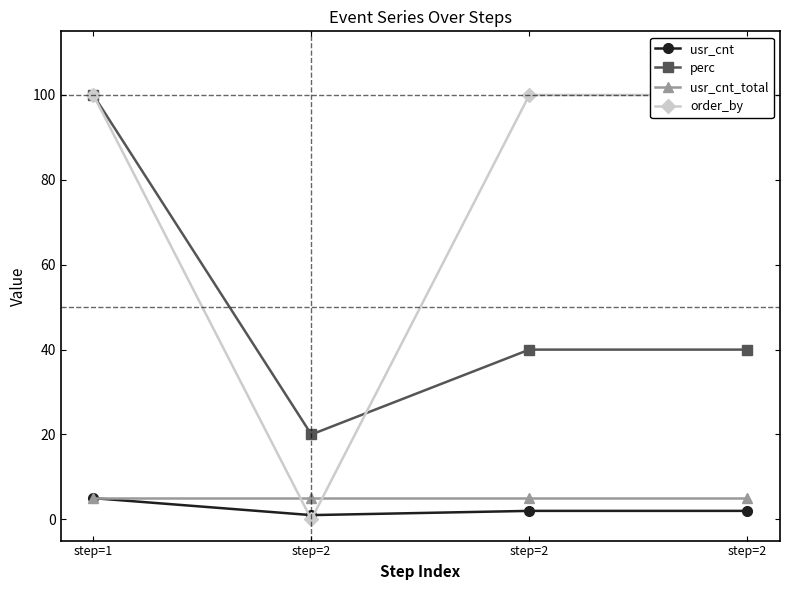

What is the difference between the maximum and minimum values in the usr_cnt series?

4